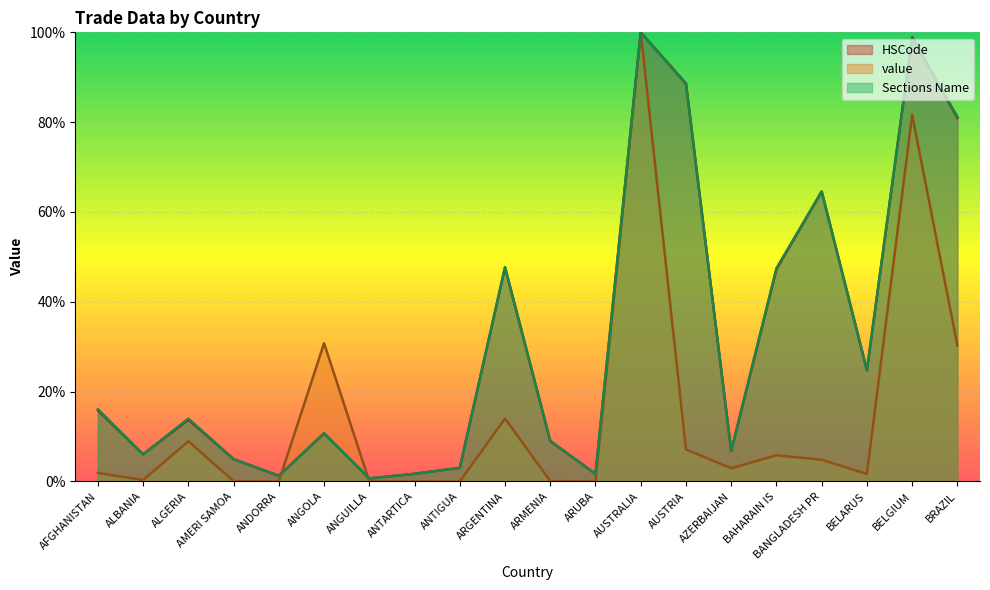

What are all the series names shown in the legend?

HSCode, value, Sections Name